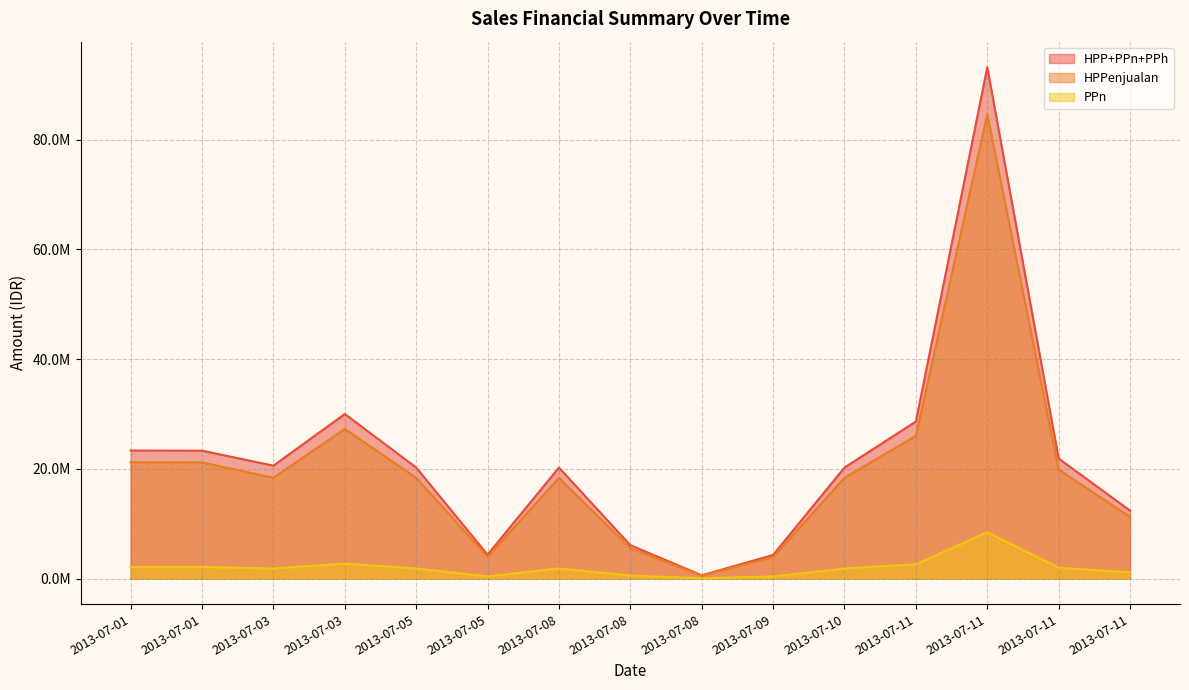

True or false: HPP+PPn+PPh has a value of 8403085.6 at 2013-07-11.

False